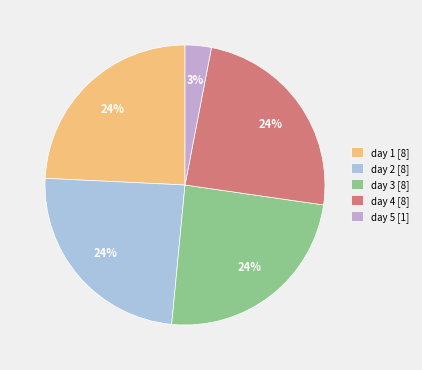

To the nearest percent, what is the average slice percentage?

20%